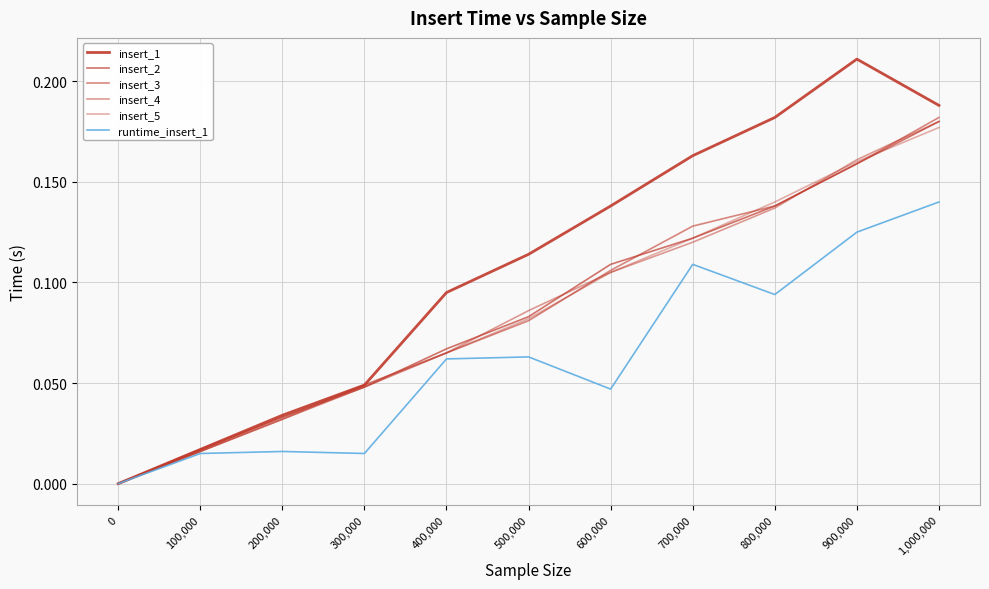

Reading left to right, transcribe all the data shown in this chart.

insert_1: 0.0	0.0	0.0	0.0	0.1	0.1	0.1	0.2	0.2	0.2	0.2
insert_2: 0.0	0.0	0.0	0.0	0.1	0.1	0.1	0.1	0.1	0.2	0.2
insert_3: 0.0	0.0	0.0	0.0	0.1	0.1	0.1	0.1	0.1	0.2	0.2
insert_4: 0.0	0.0	0.0	0.0	0.1	0.1	0.1	0.1	0.1	0.2	0.2
insert_5: 0.0	0.0	0.0	0.0	0.1	0.1	0.1	0.1	0.1	0.2	0.2
runtime_insert_1: 0.0	0.0	0.0	0.0	0.1	0.1	0.0	0.1	0.1	0.1	0.1